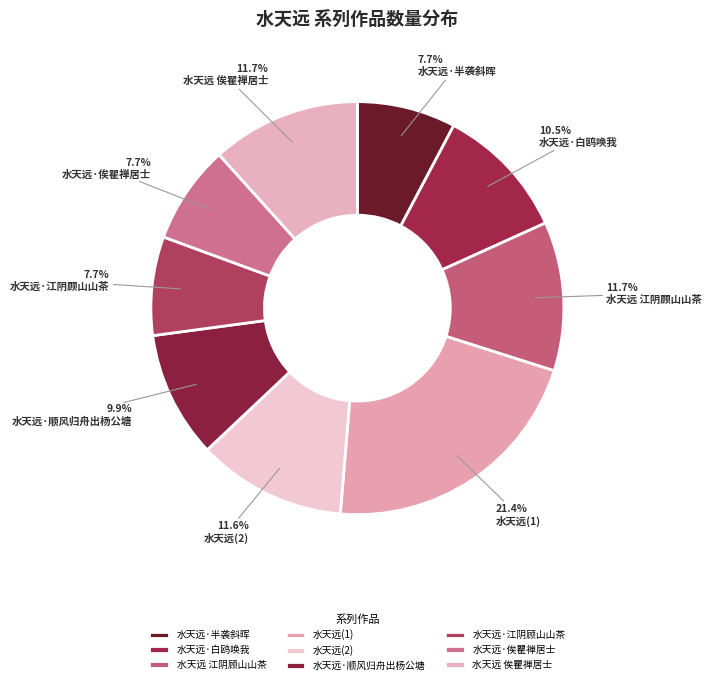

To the nearest percent, what portion does 水天远·半袭斜晖 represent?

8%